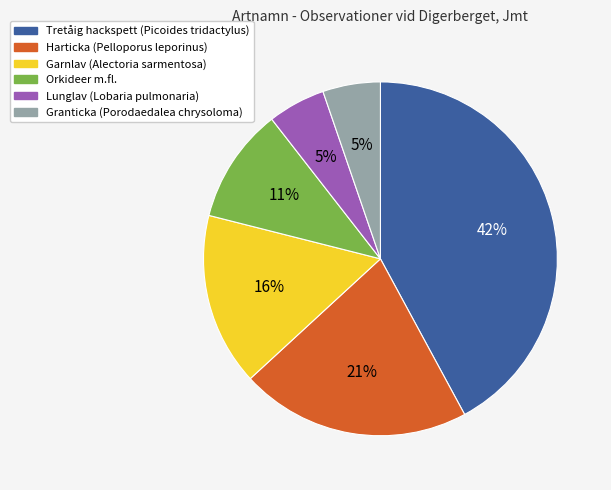

To the nearest percent, what is the average slice percentage?

17%